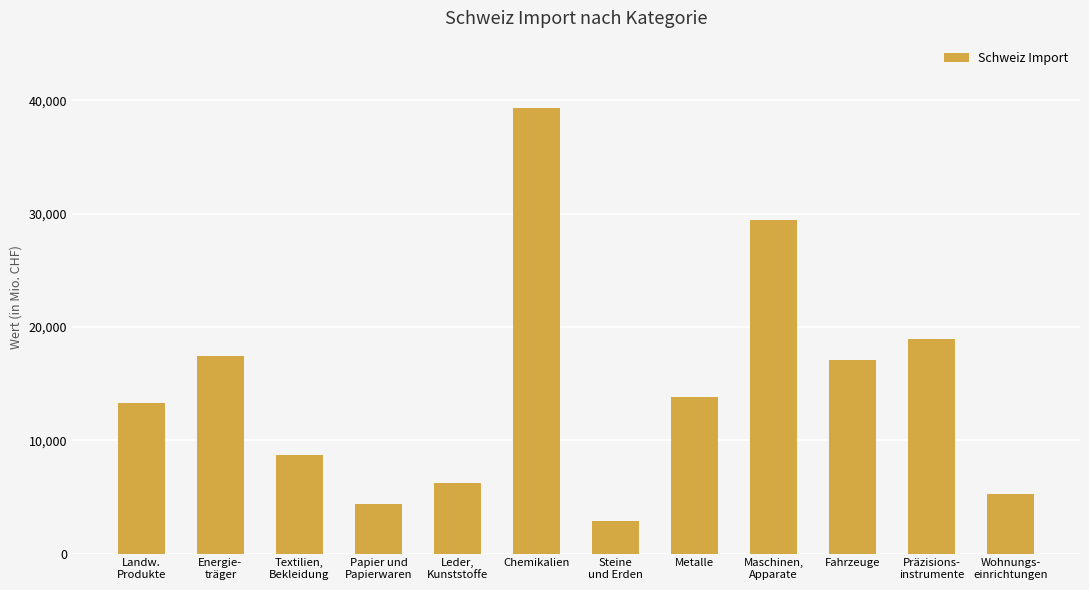

List the labels in order of value, smallest first.

Steine
und Erden, Papier und
Papierwaren, Wohnungs-
einrichtungen, Leder,
Kunststoffe, Textilien,
Bekleidung, Landw.
Produkte, Metalle, Fahrzeuge, Energie-
träger, Präzisions-
instrumente, Maschinen,
Apparate, Chemikalien